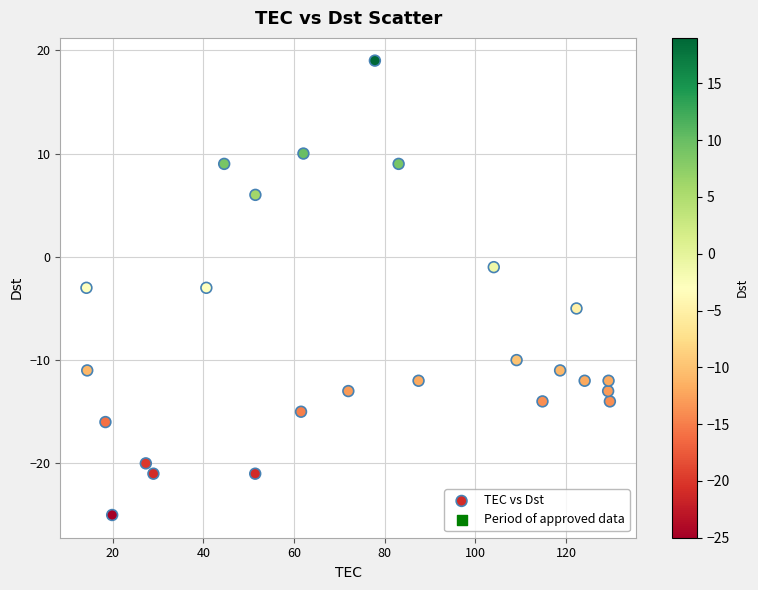

What is the range of Y values (max minus min)?

44